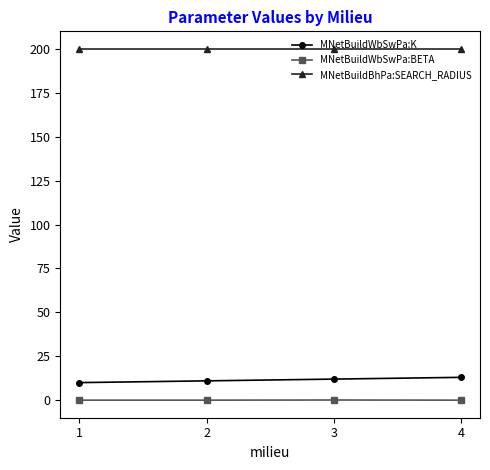

What is the minimum value for MNetBuildWbSwPa:K?

10.0